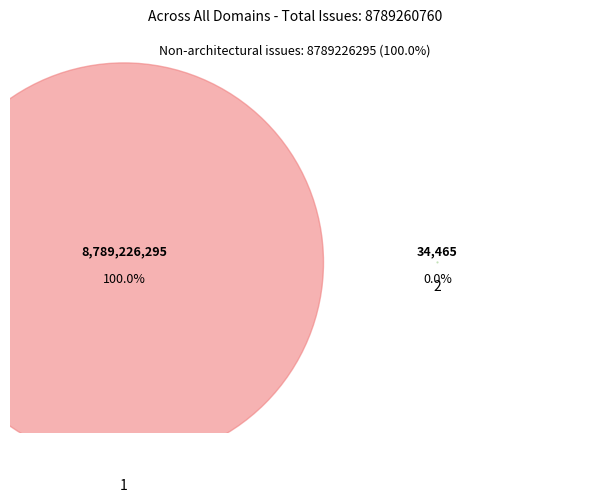

Rank the categories by value from highest to lowest.

1, 2